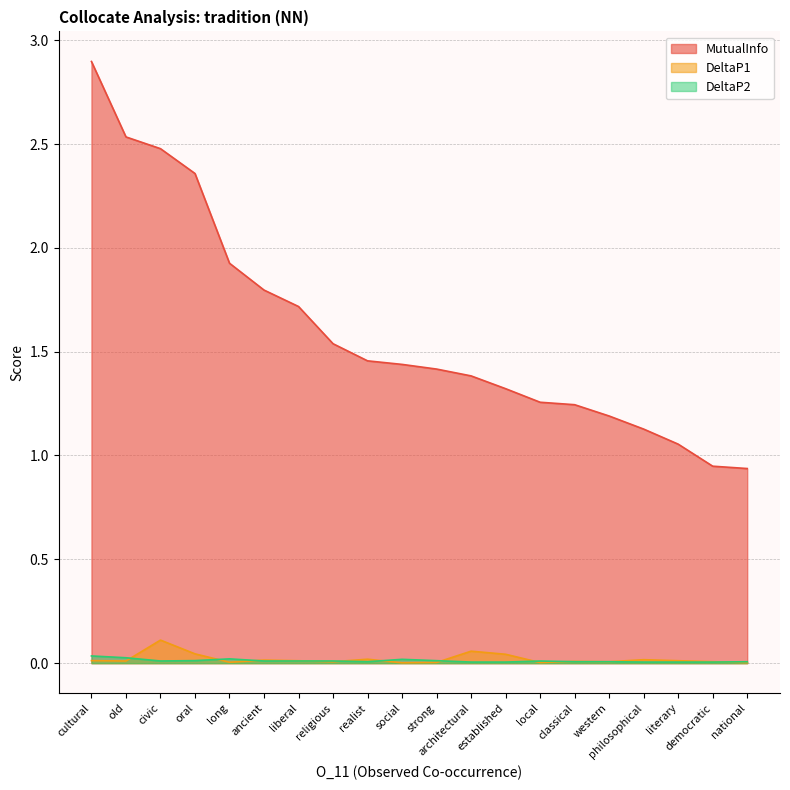

Rank the series by their maximum value, from lowest to highest.

DeltaP2, DeltaP1, MutualInfo